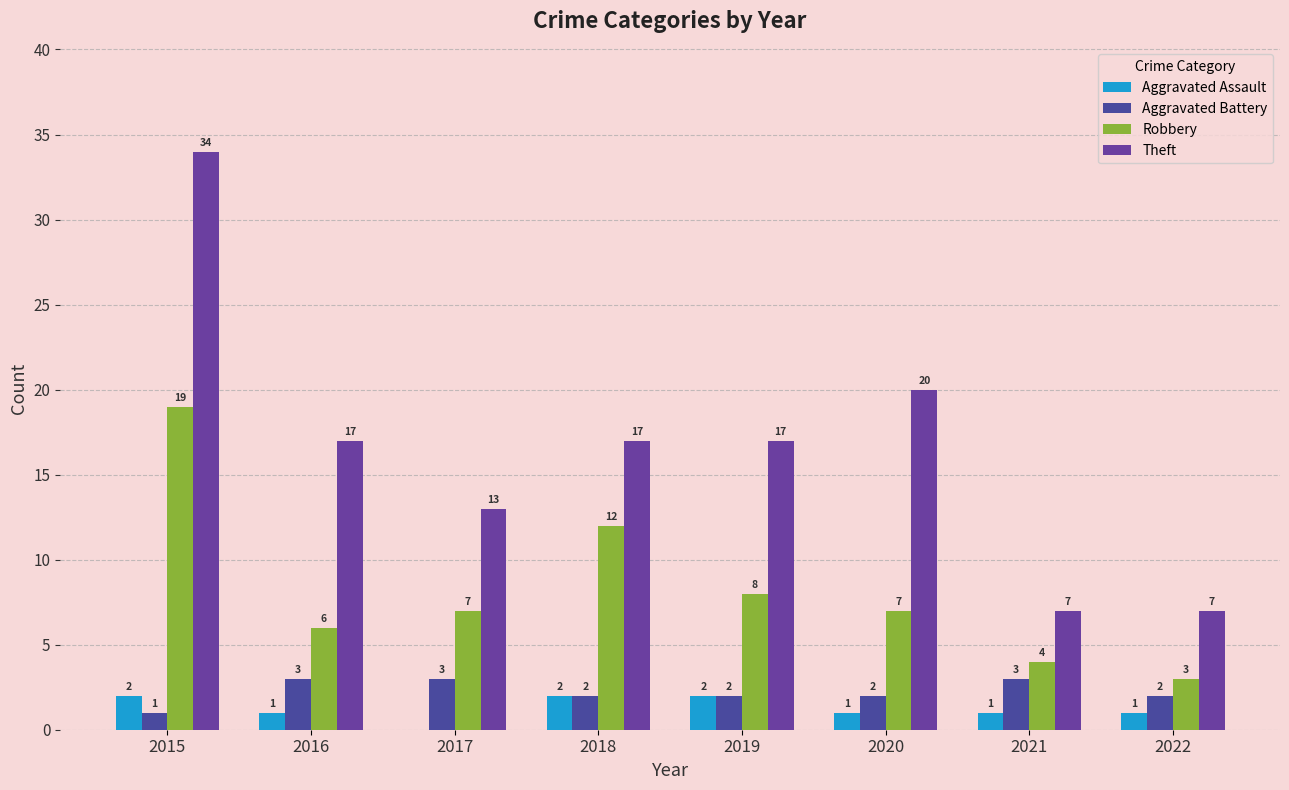

Which series has the largest range (max minus min)?

Theft